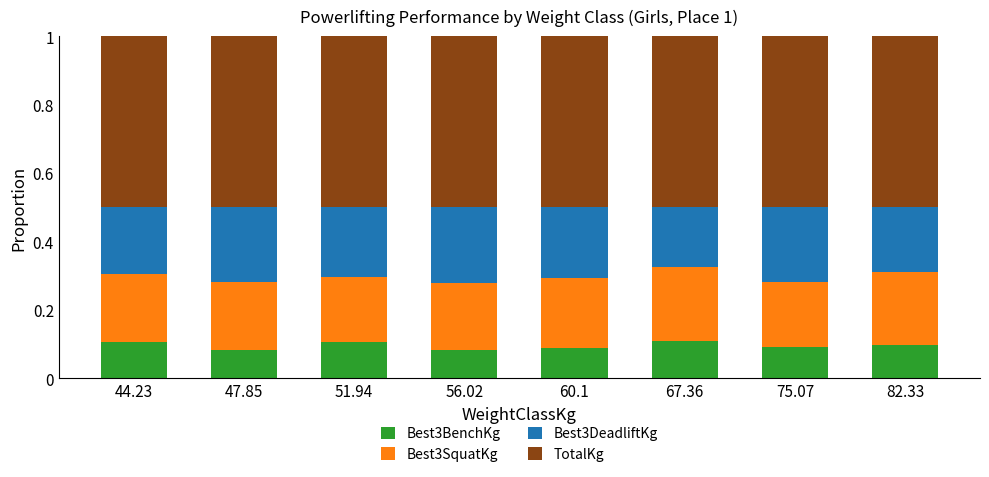

What is the total value across all series at 82.33?

1.0